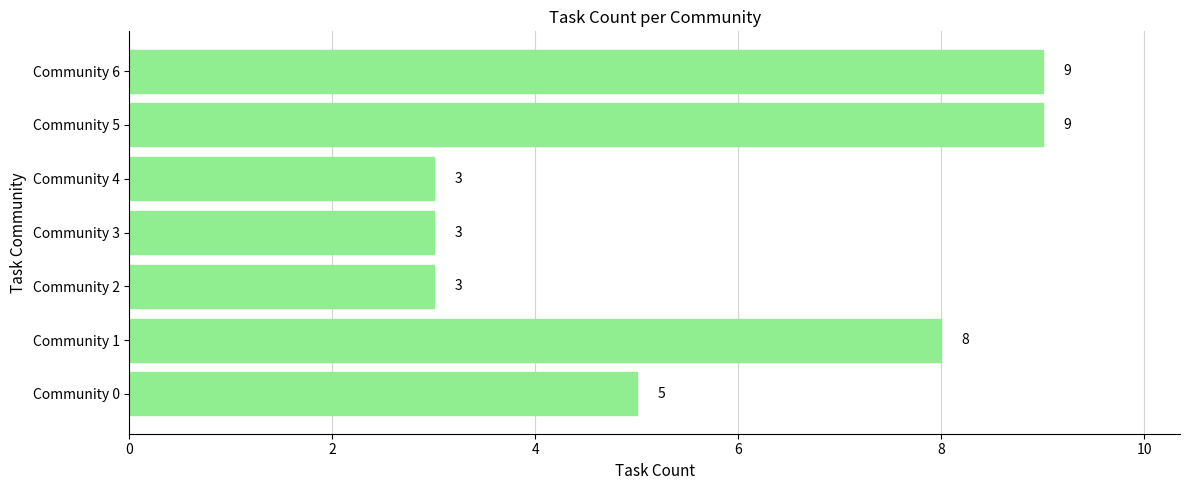

What is the average value?

6